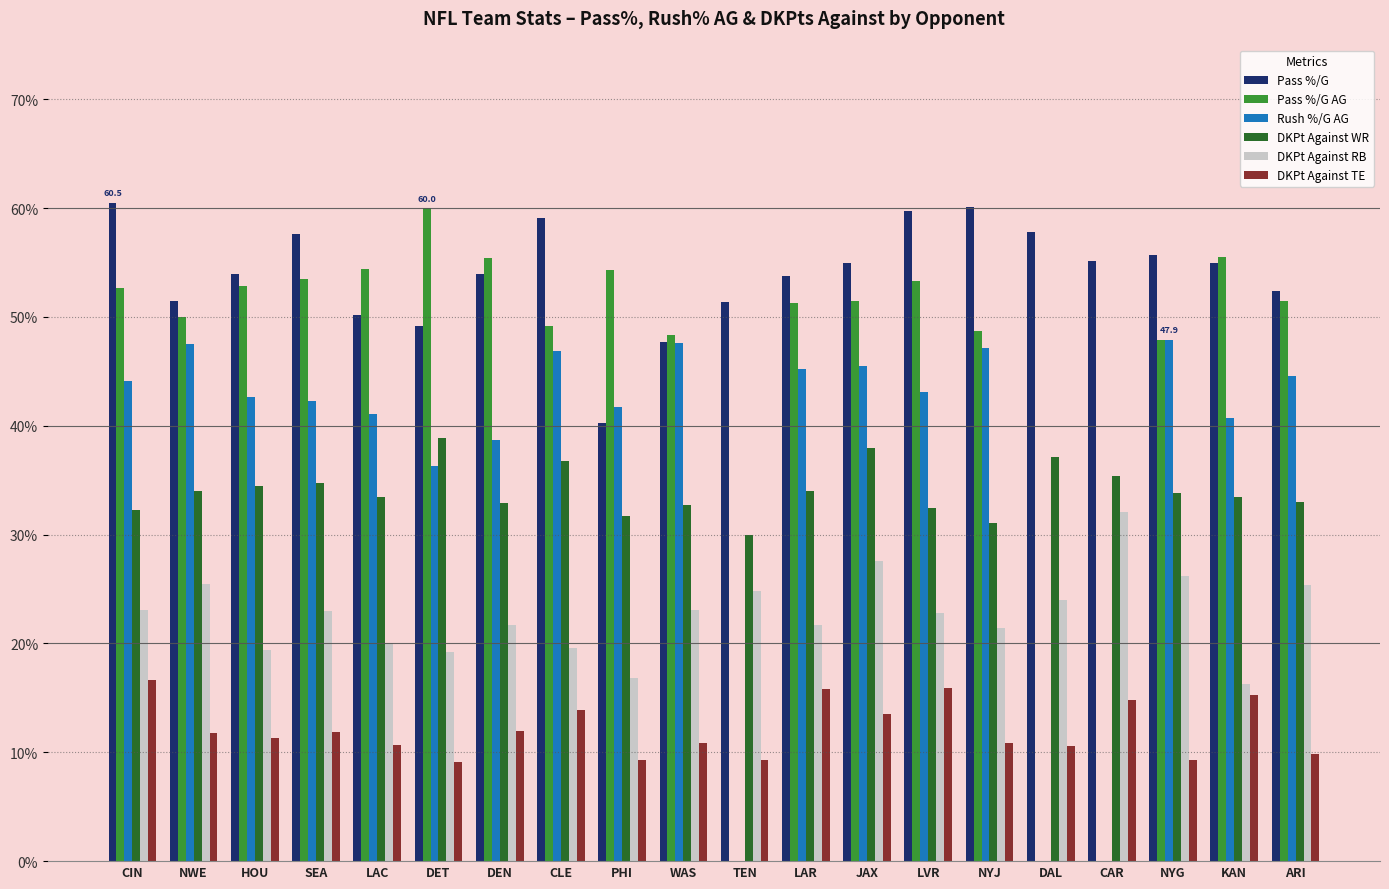

What is the sum of all Pass %/G AG values?

890.3